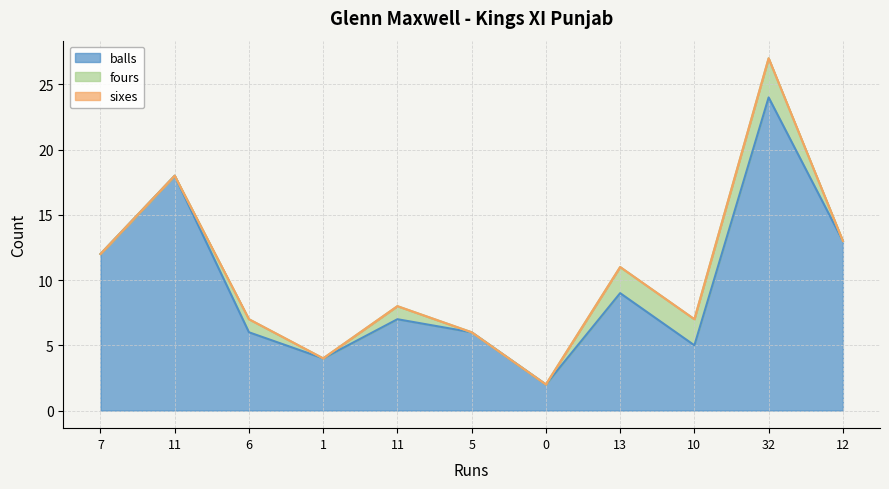

True or false: balls and fours intersect in this chart.

False